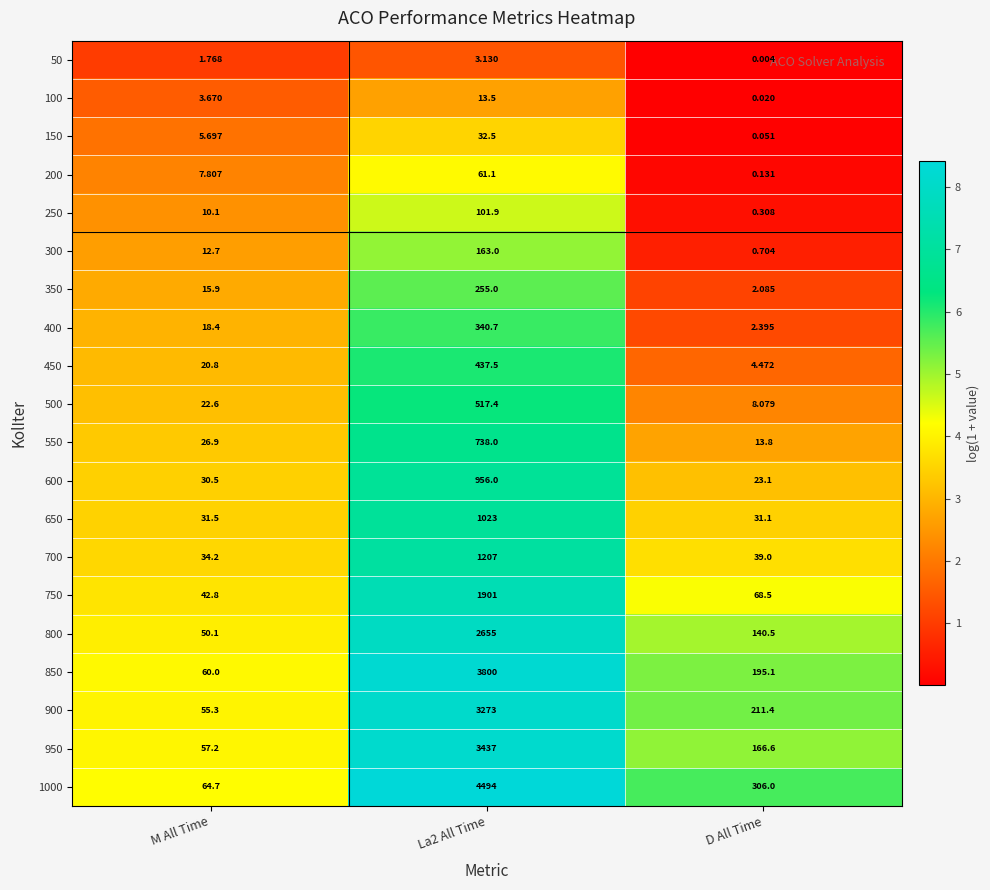

At which label is 200 closest to 30?

M All Time